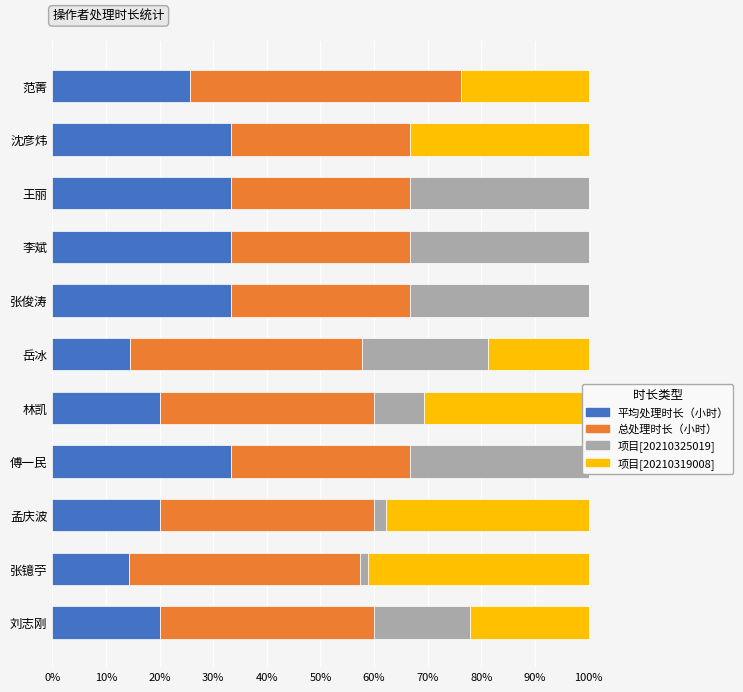

What is the difference between the highest and lowest values at 傅一民?

33.3